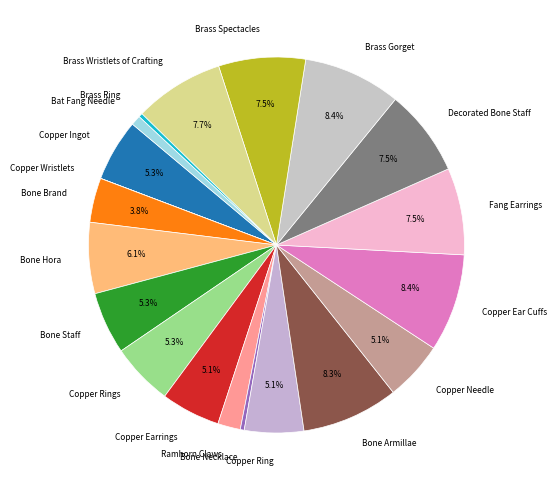

Between Brass Wristlets of Crafting and Bone Necklace, which is larger?

Brass Wristlets of Crafting